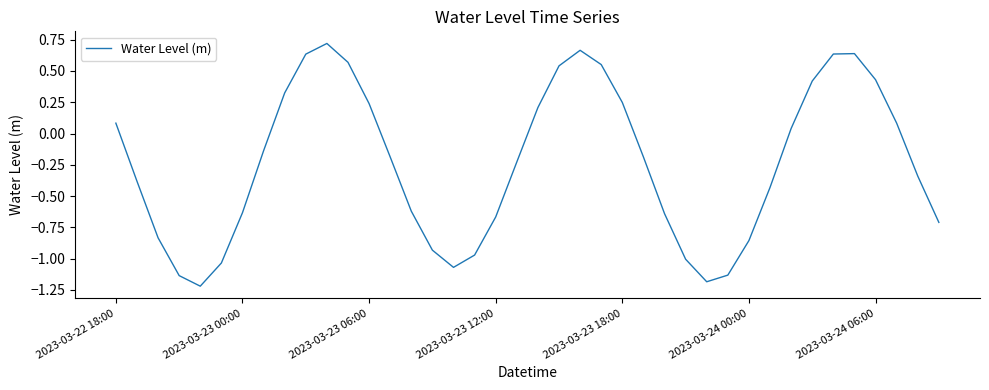

What is the difference between the maximum and minimum values?

1.9